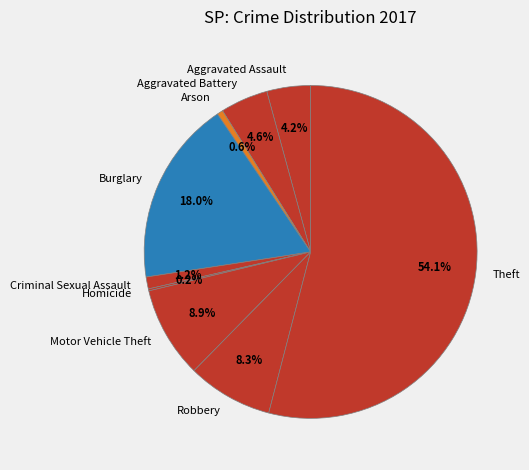

Is there any slice that represents more than half of the pie?

Yes